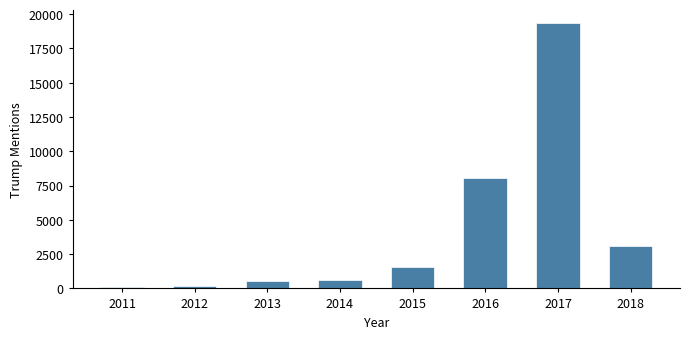

What is the ratio of the value at 2018 to the value at 2017?

0.2